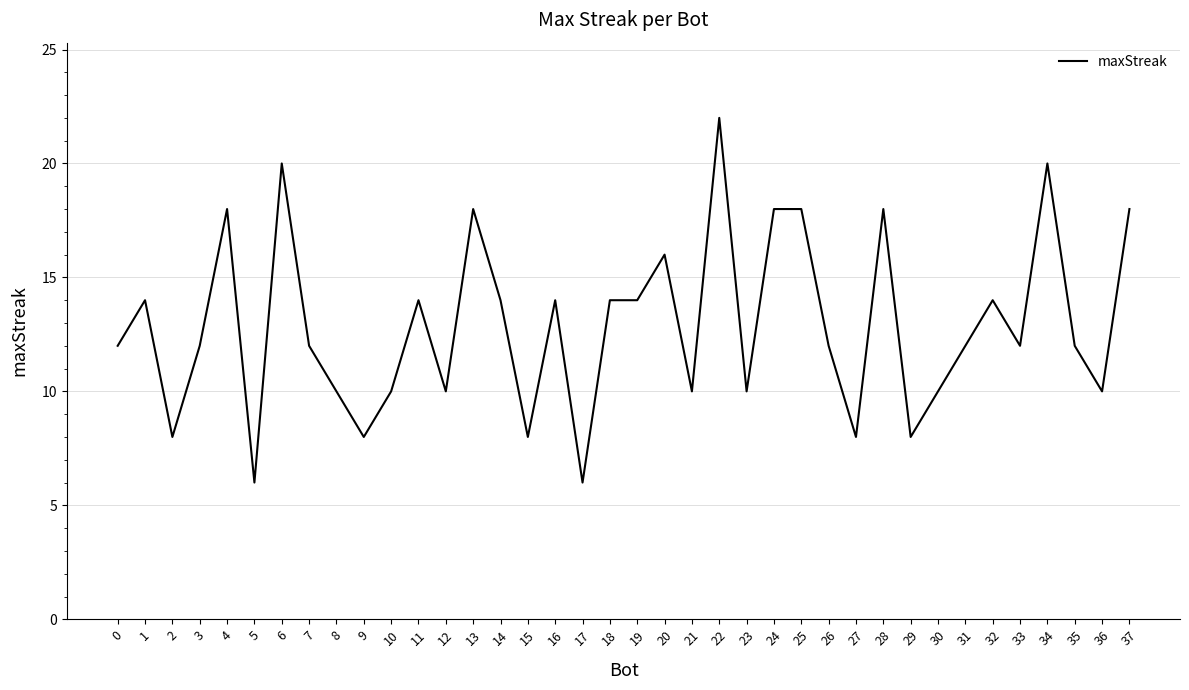

Does the chart display data point markers on the line(s)?

No